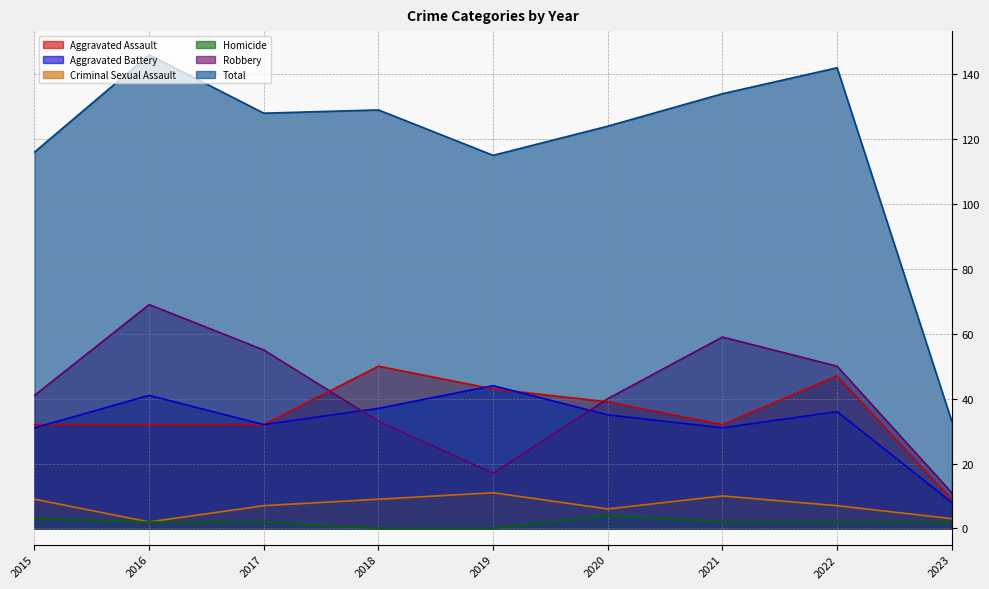

Is the value of Criminal Sexual Assault at 2023 greater than the value of Aggravated Assault at 2019?

No